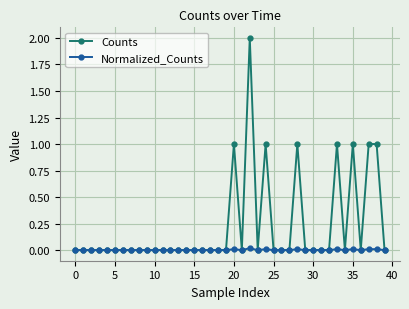

What is the highest value of the Counts series?

2.0